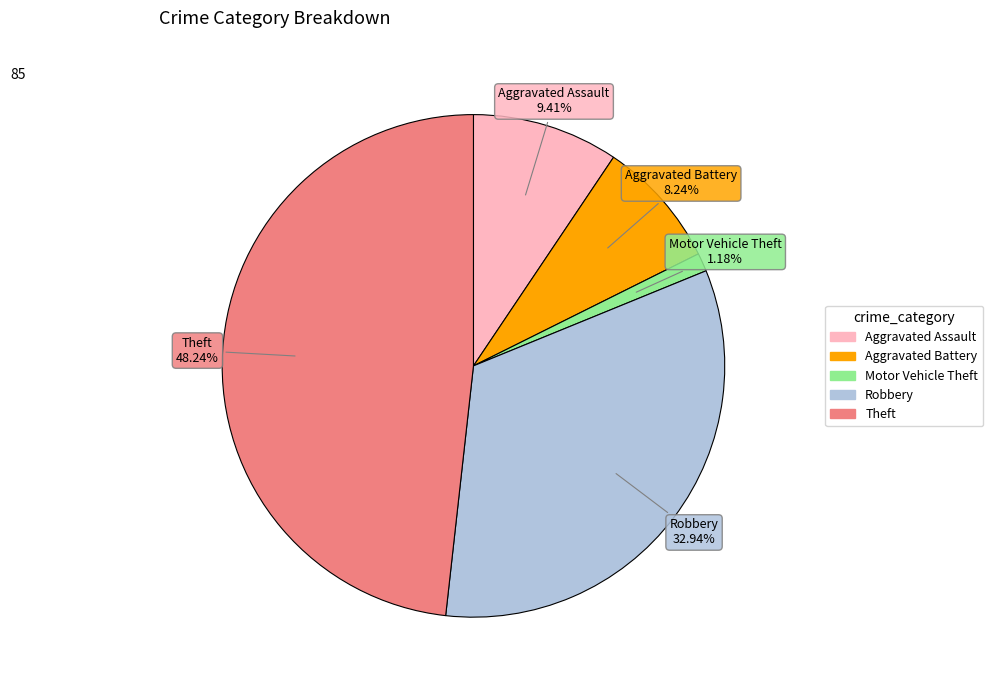

Does Theft account for over 50% of the chart?

No